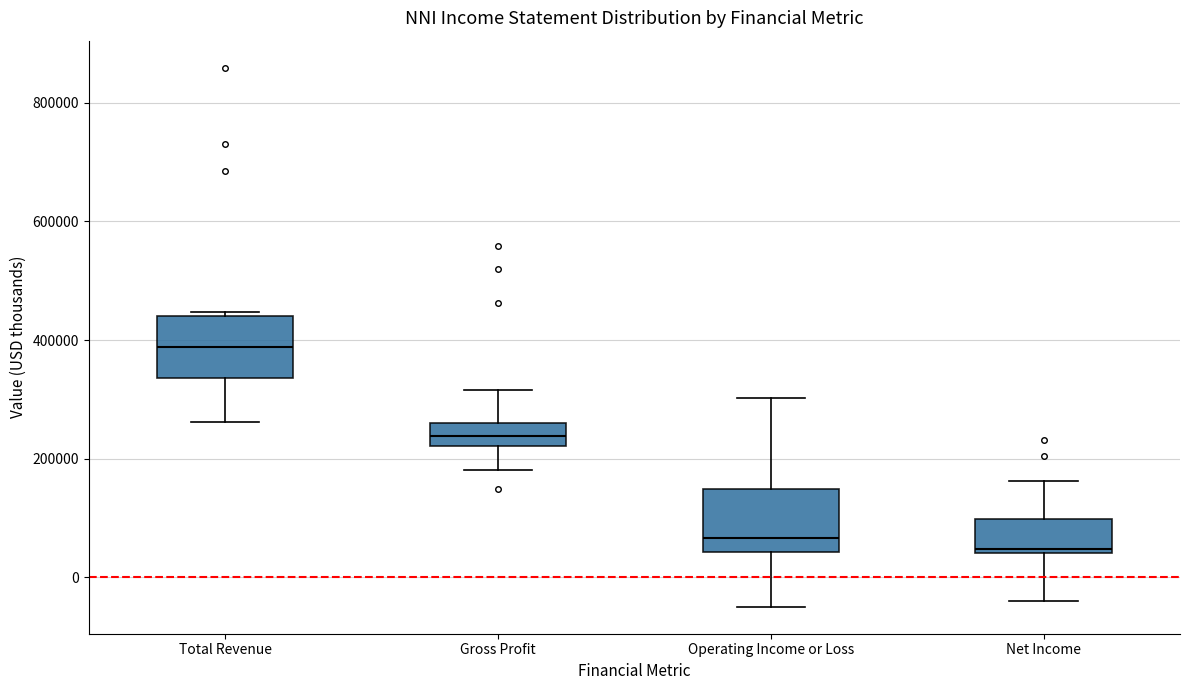

Reading left to right, transcribe this box plot: for each box, give where its median line is, the range the box spans, and where its two whiskers end, as read against the y-axis. The values are not printed on the chart, so give them approximately, as read against the axis.

Total Revenue: median 380000, box 340000 to 440000, whiskers 260000 to 440000 (just above the box's upper edge)
Gross Profit: median 240000, box 220000 to 260000, whiskers 180000 to 320000
Operating Income or Loss: median 60000, box 40000 to 140000, whiskers -40000 to 300000
Net Income: median 40000 (just above the box's lower edge), box 40000 to 100000, whiskers -40000 to 160000